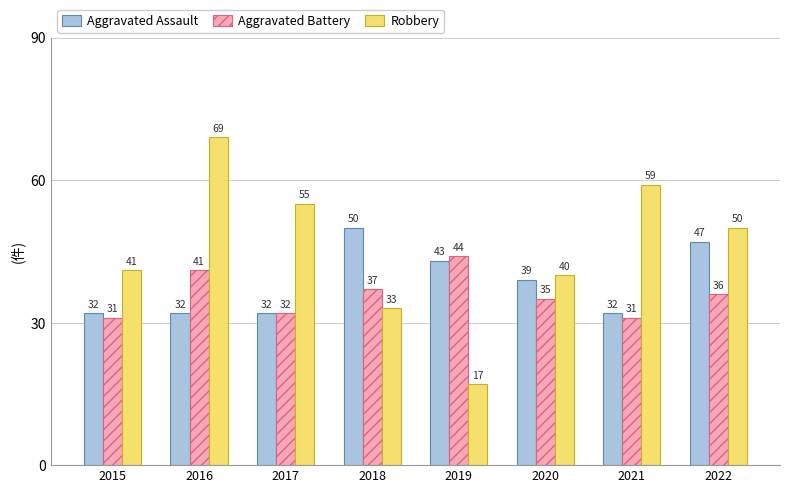

Rank the series by their average value, from highest to lowest.

Robbery, Aggravated Assault, Aggravated Battery